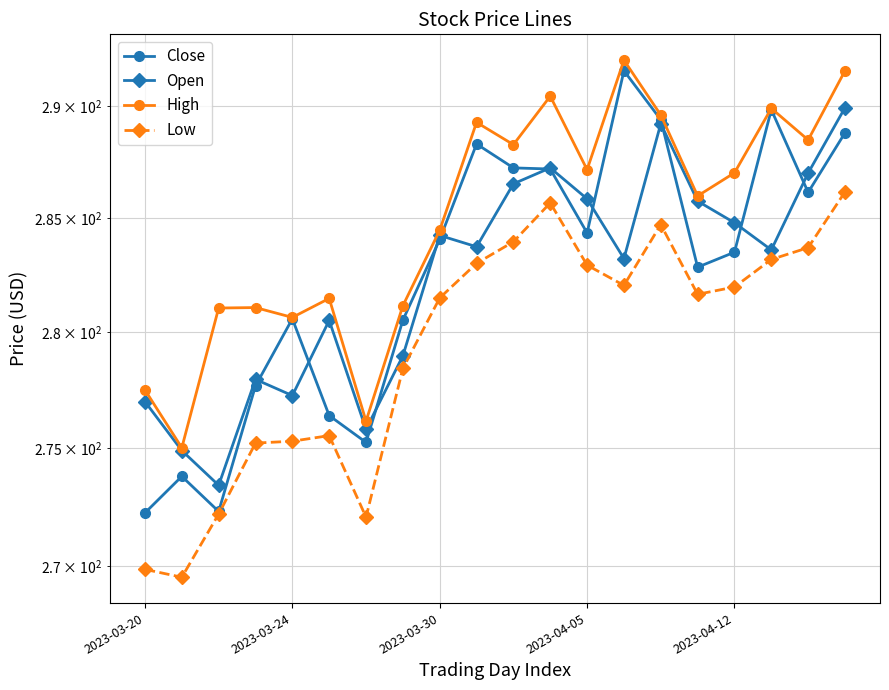

Is it true that High equals 487.4 at 10?

False